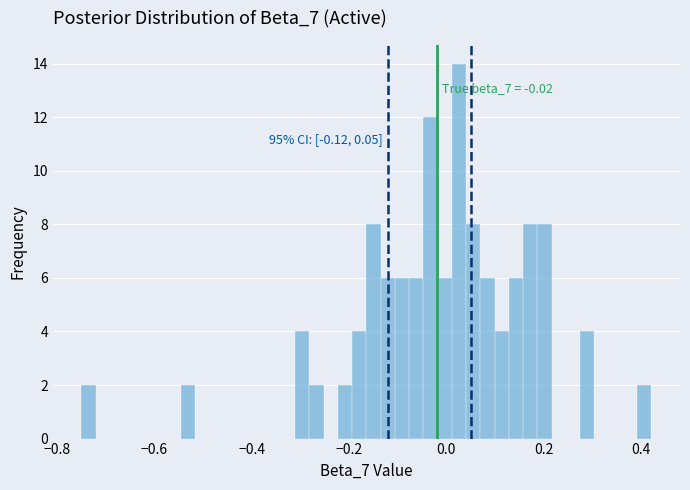

Around what value on the x-axis is the tallest bar? Give the approximate position of its centre, as read against the axis.

0.02